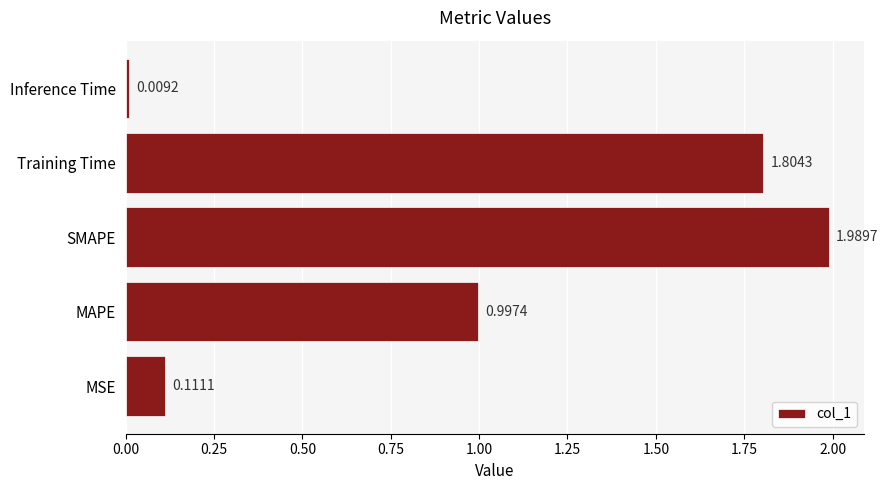

List the labels in order of value, smallest first.

Inference Time, MSE, MAPE, Training Time, SMAPE